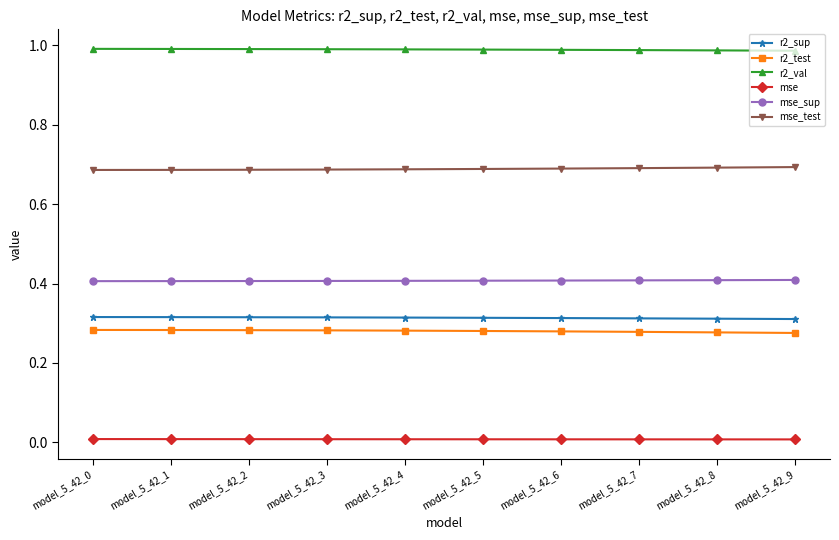

What is the lowest value of the mse_sup series?

0.4